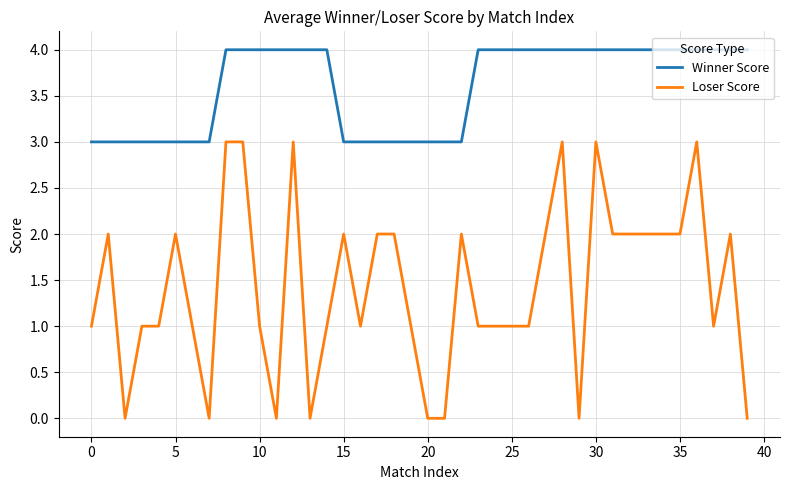

Rank the series by their average value, from lowest to highest.

Loser Score, Winner Score